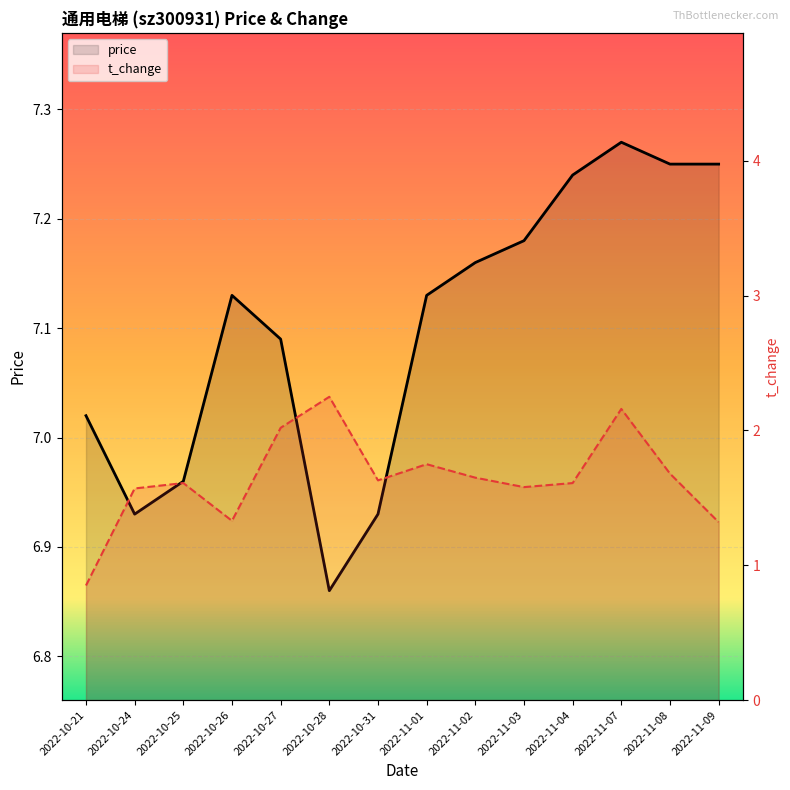

True or false: price has a value of 4.7 at 2022-11-03.

False